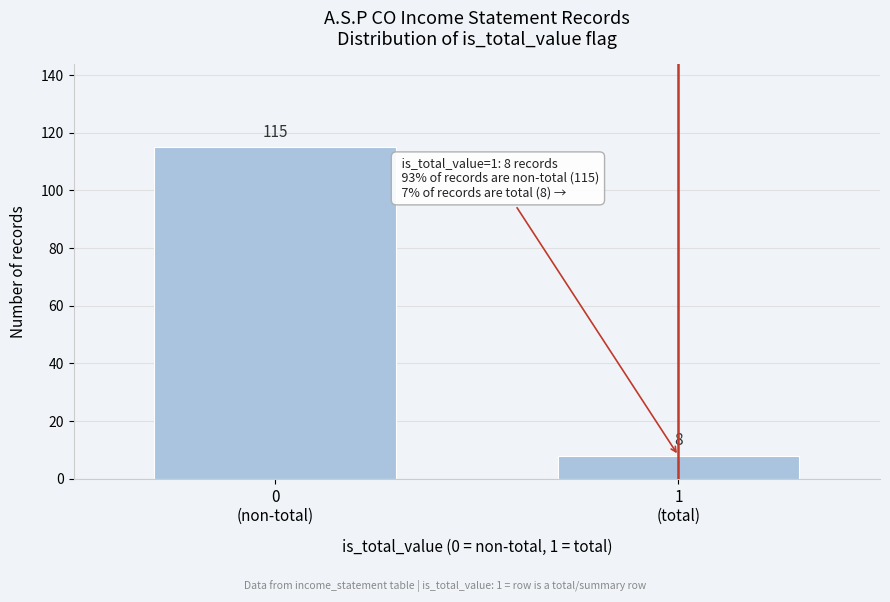

Reading left to right, list all the values displayed in this chart.

115	8